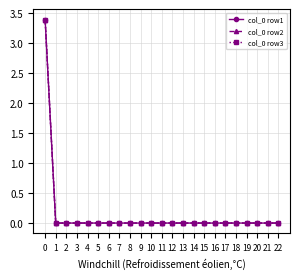

Is this an area chart (filled region under the line)?

No